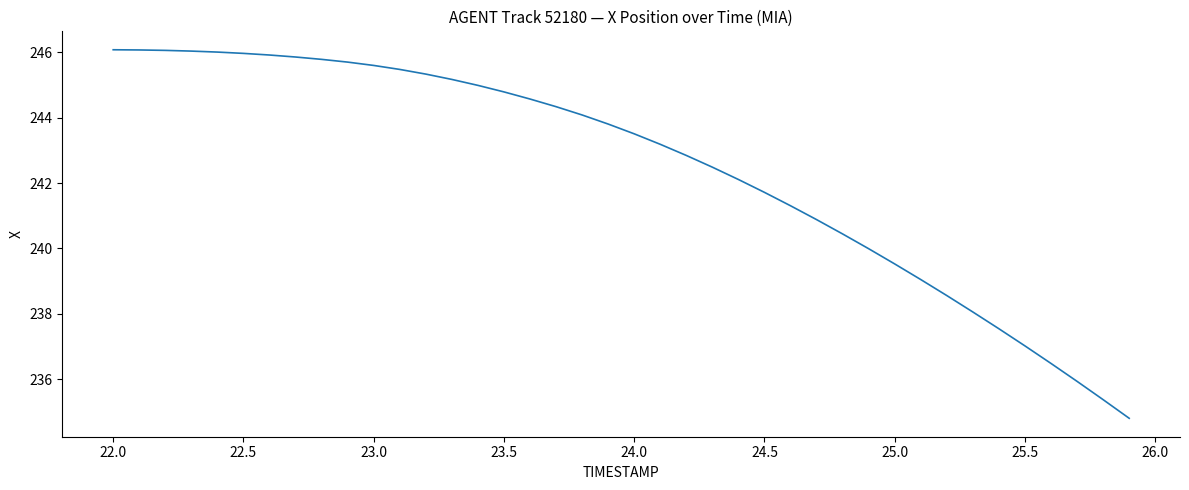

What is the greatest value displayed?

246.1